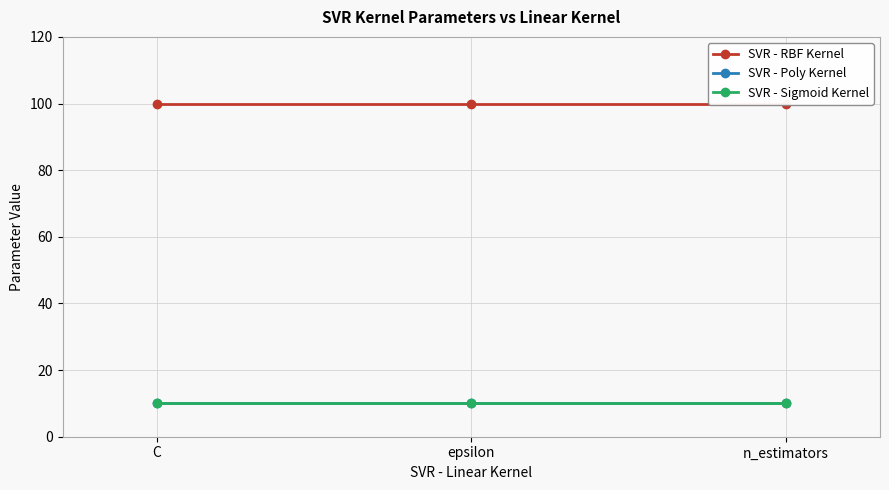

Rank the categories by SVR - RBF Kernel value from highest to lowest.

C, epsilon, n_estimators